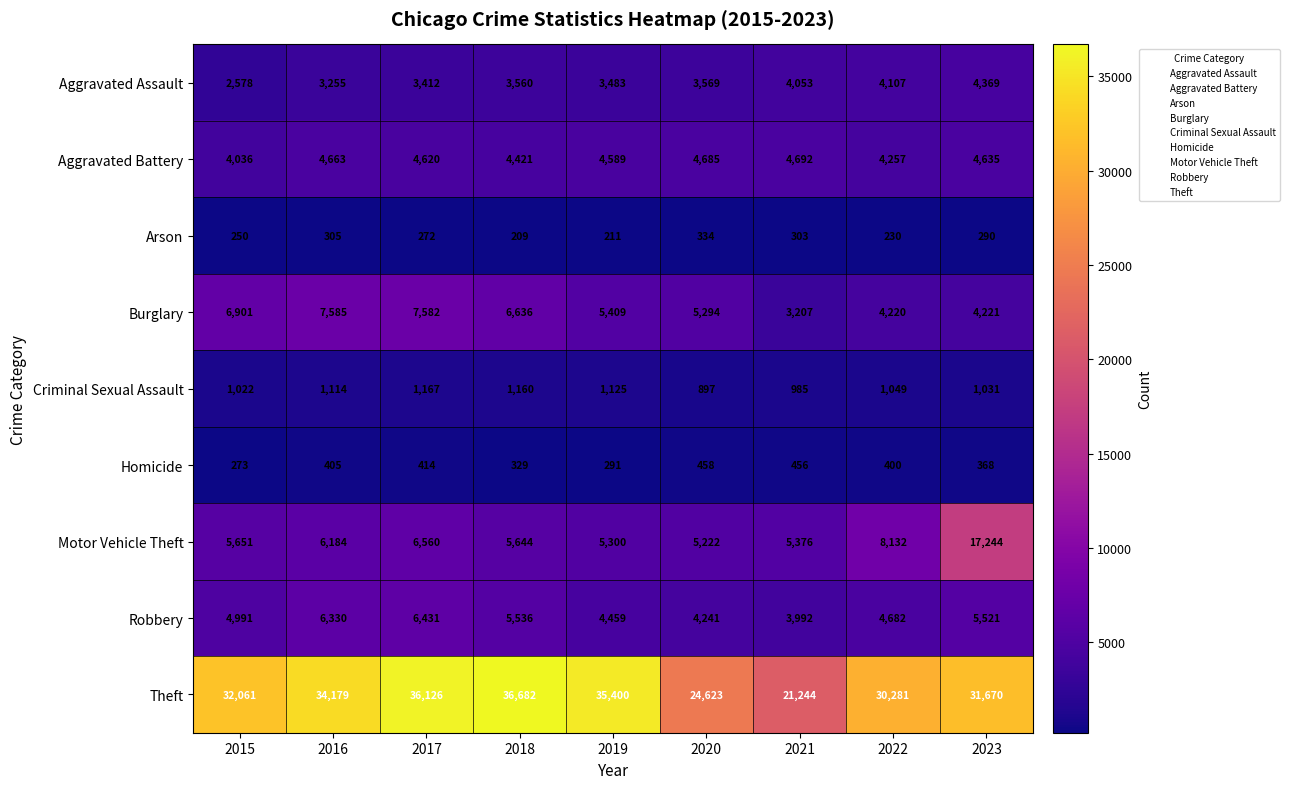

What is the lowest value of the Criminal Sexual Assault series?

897